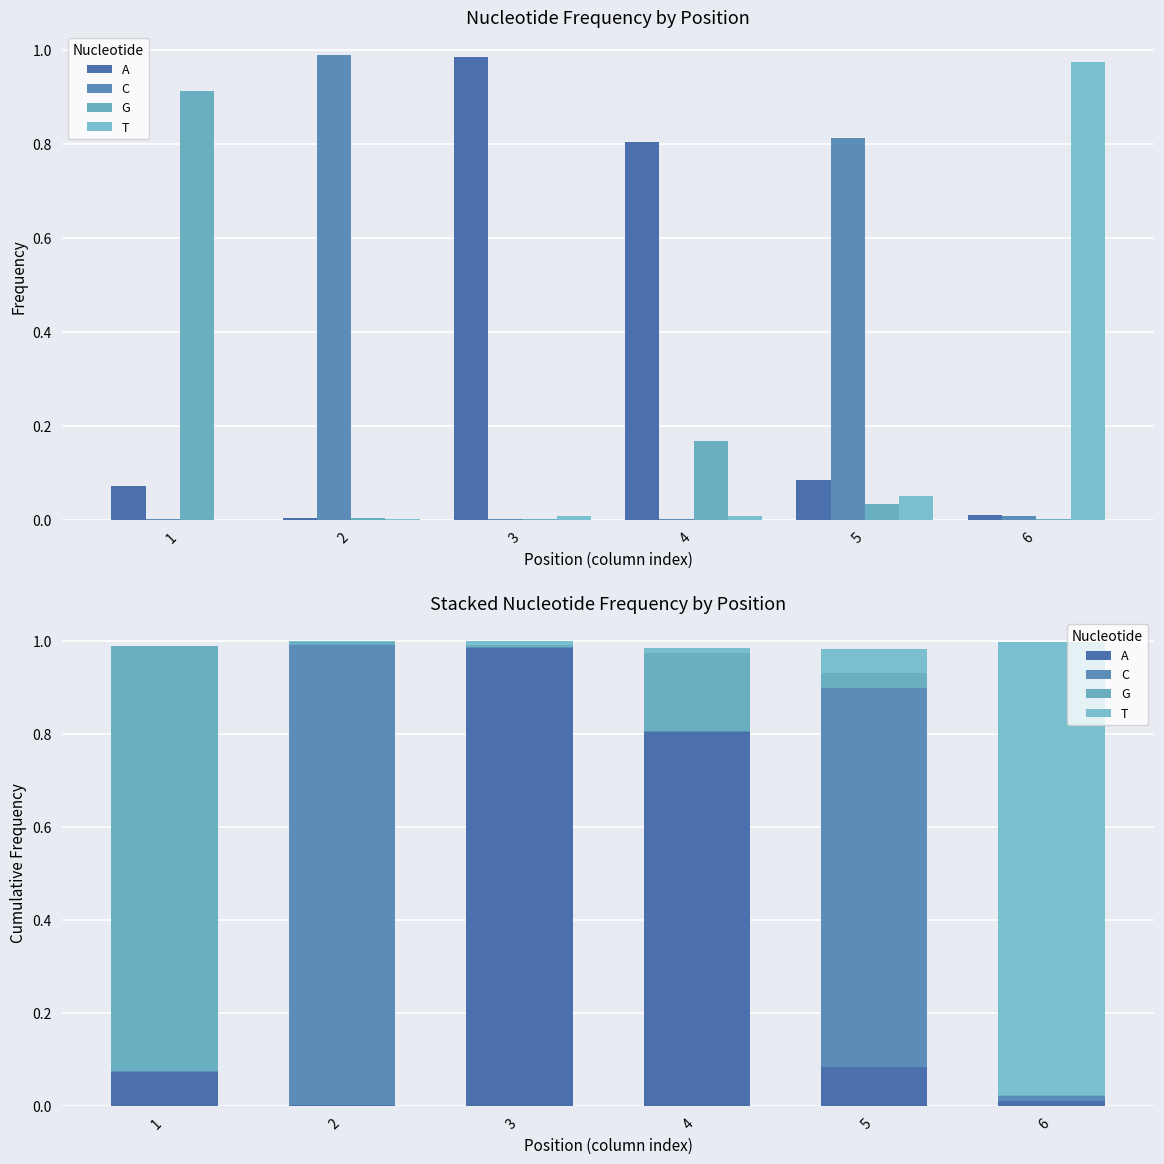

Which category has the highest value in the T series?

6